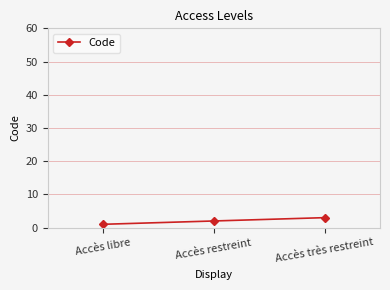

What is the label of the 3rd point from the left?

Accès très restreint